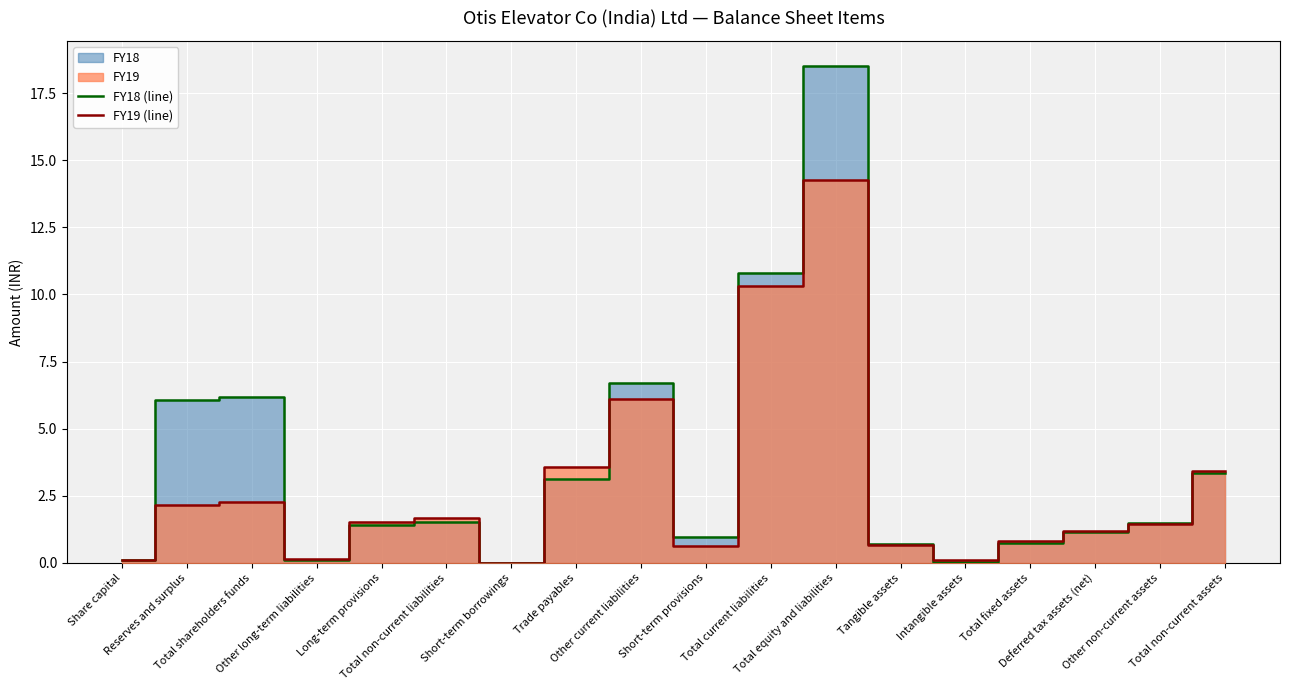

What is the maximum value shown in the chart?

18.5